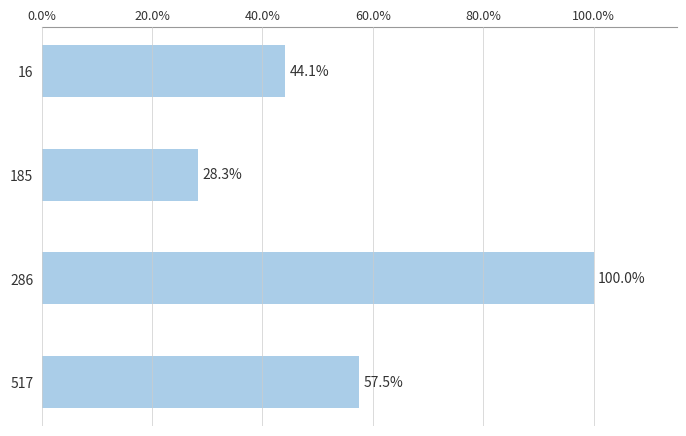

What is the change in value from 16 to 185?

-15.8